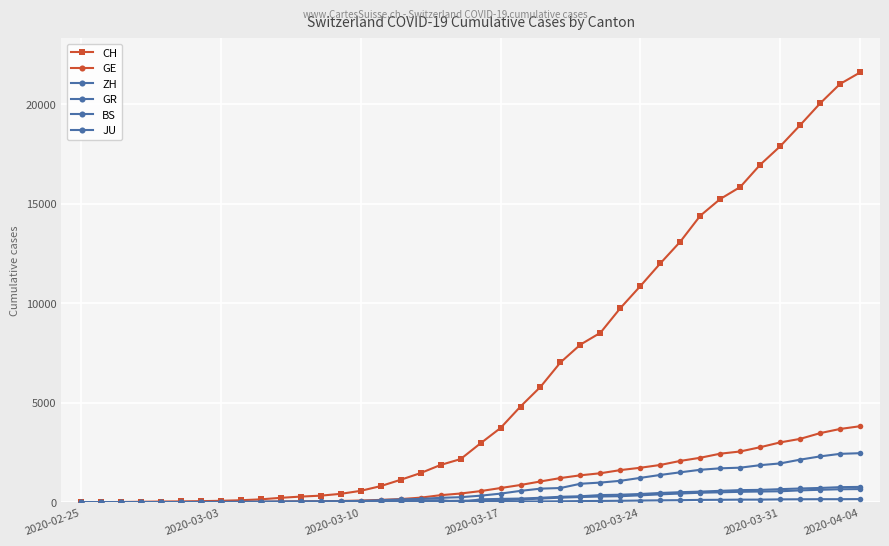

Count the number of categories in the chart.

40